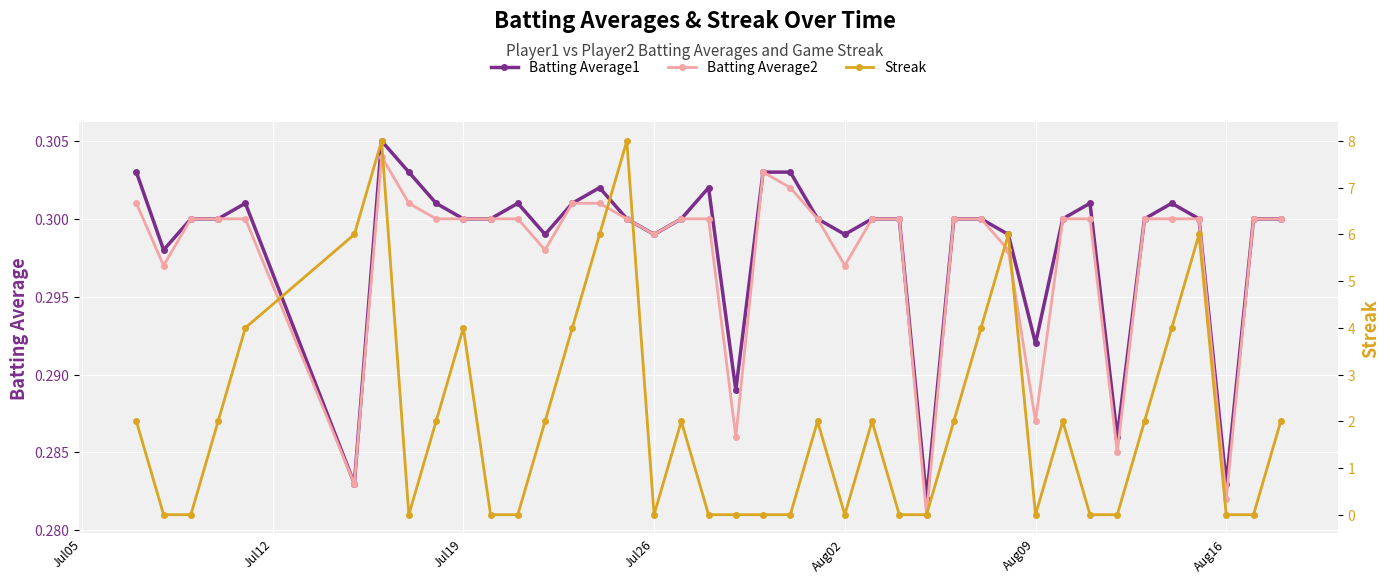

True or false: Batting Average2 has more than 1 interior local peaks.

True